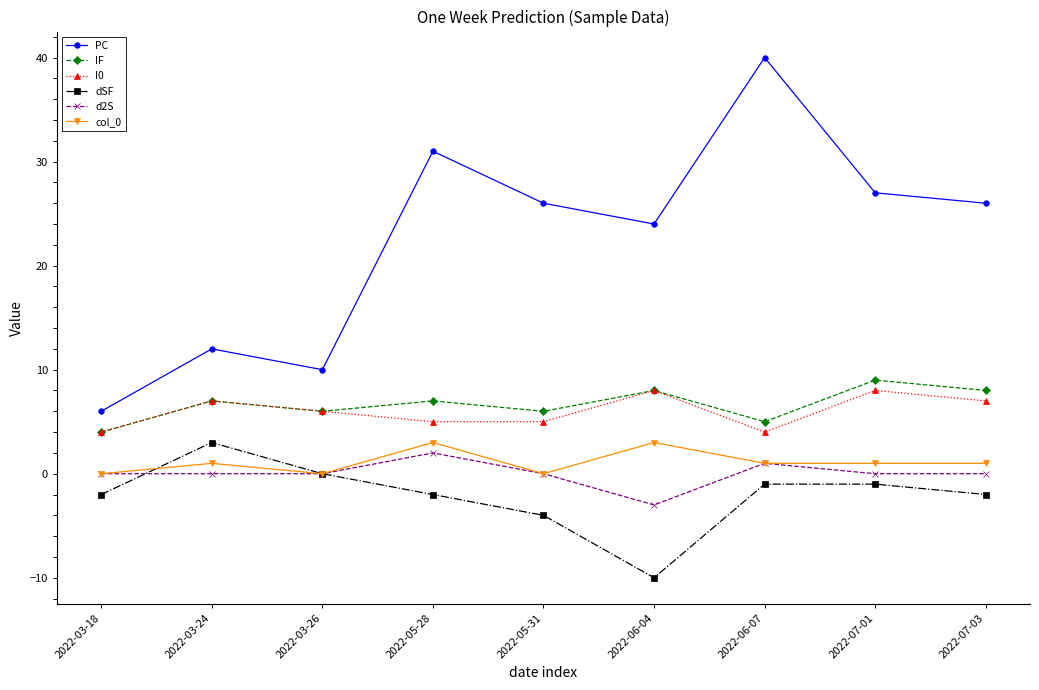

How many interior local peaks does the IF series have?

4